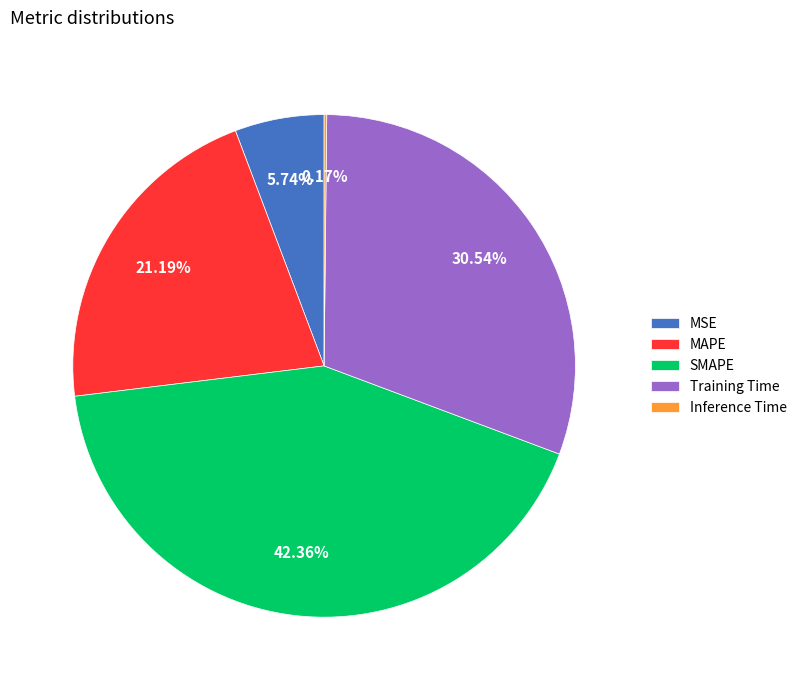

Combined, do MSE and MAPE account for over 50%?

No